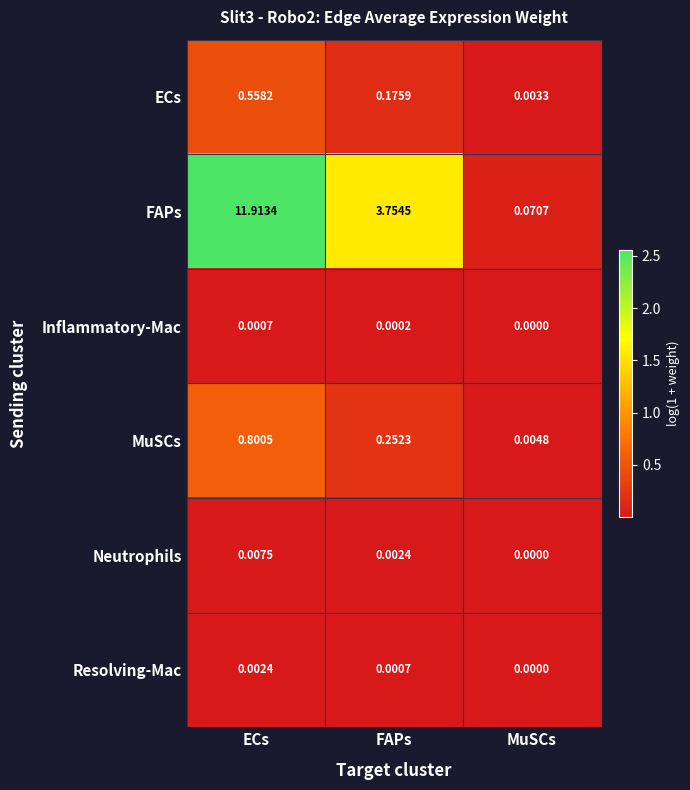

Where is Neutrophils nearest to the value 0?

MuSCs